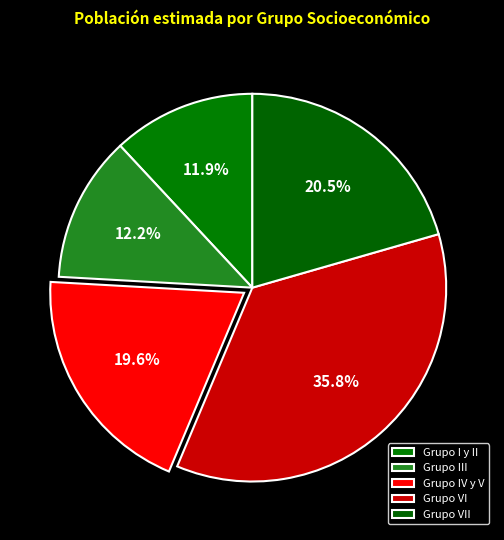

What percentage is the Grupo III slice, to the nearest percent?

12%